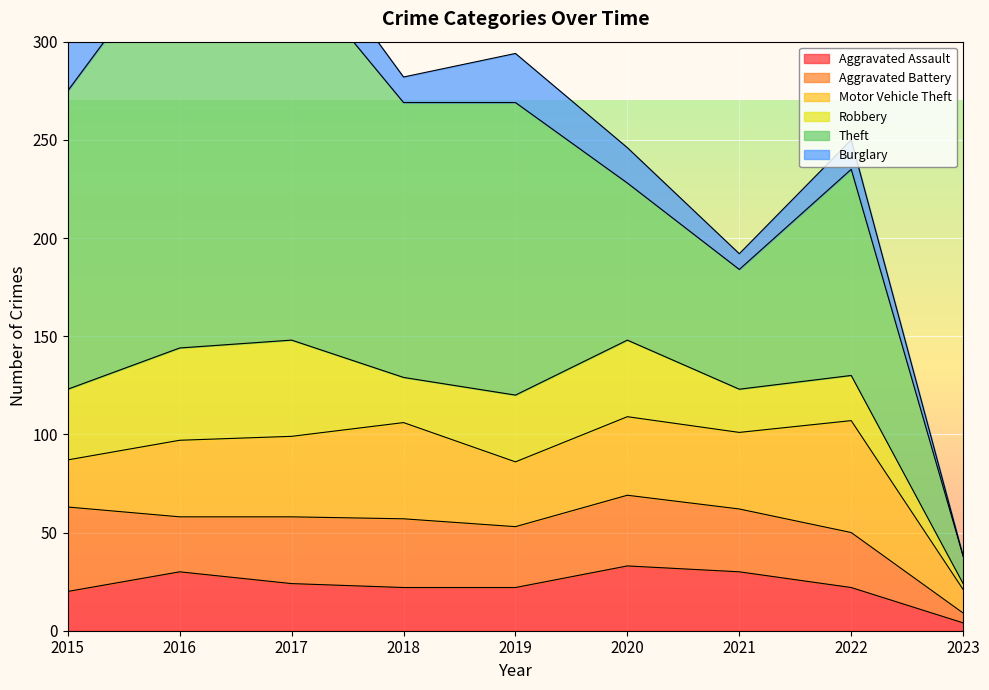

At which label is Robbery closest to 26?

2018